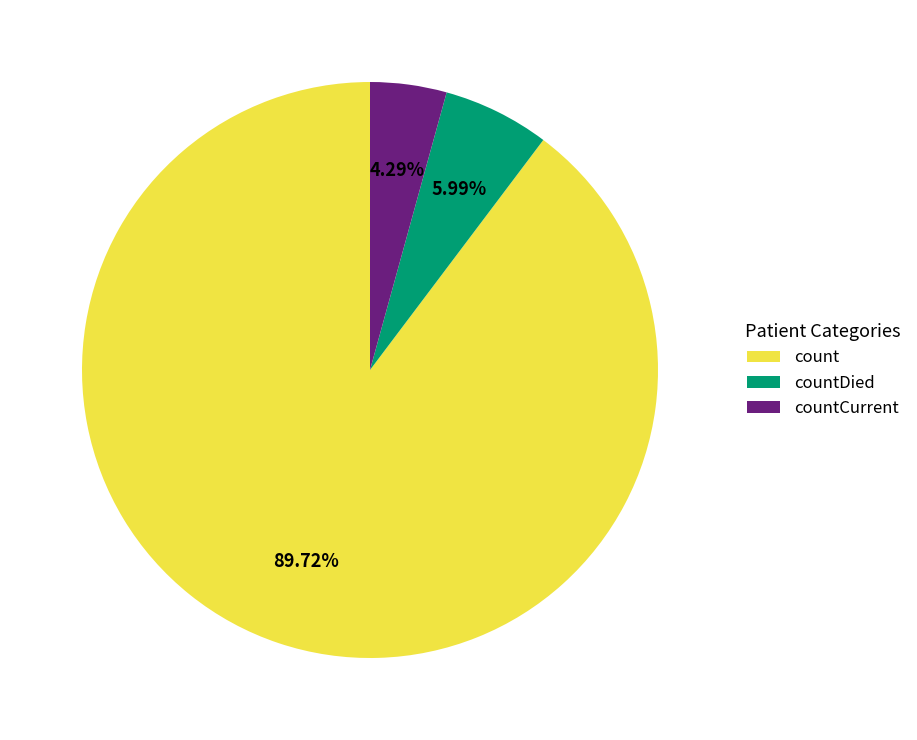

Is it true that count is 99% of the pie?

False